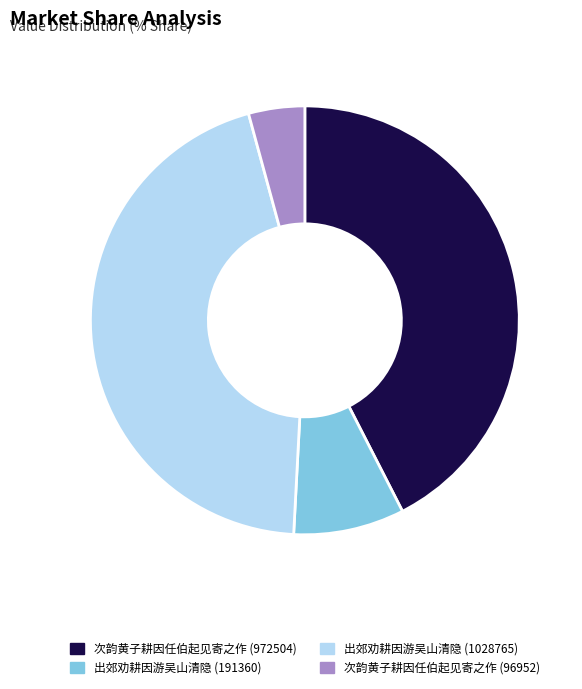

How many segments does this pie chart have?

4